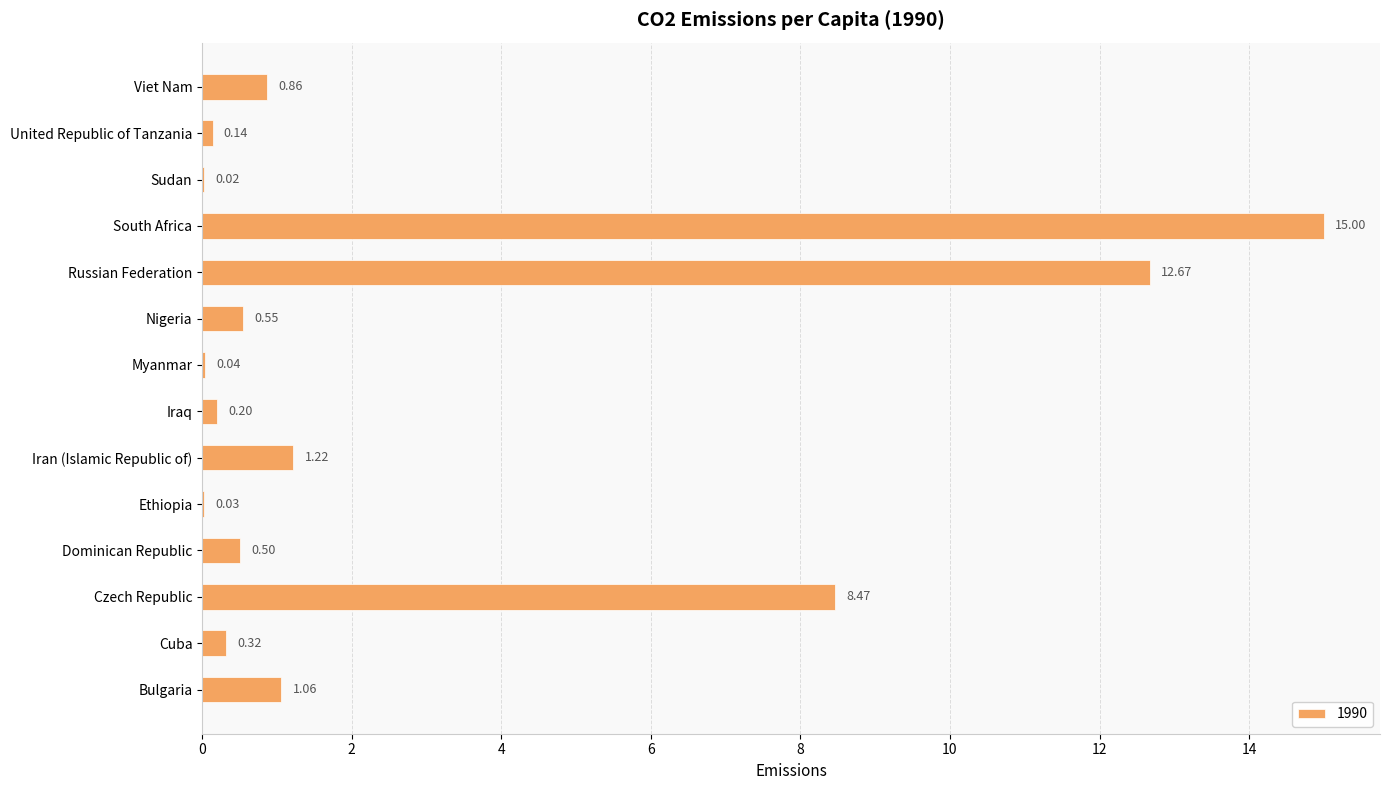

Is it true that the value at South Africa is 15.0?

True